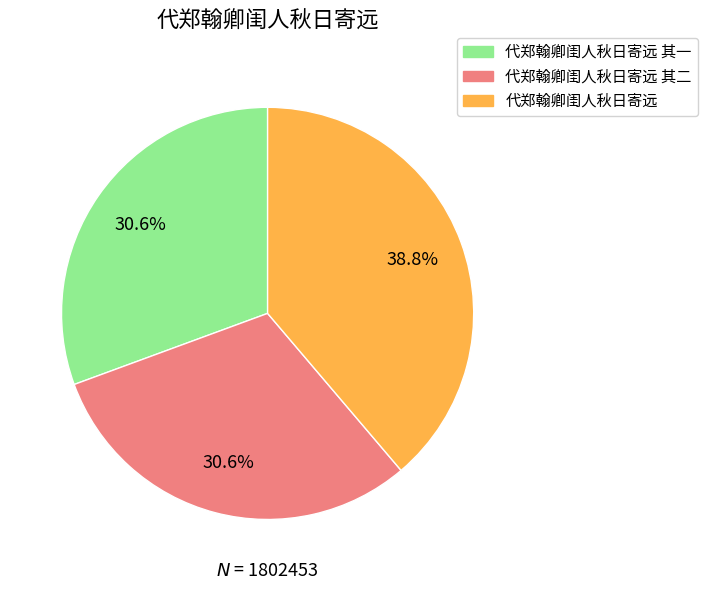

How many slices are in this pie chart?

3